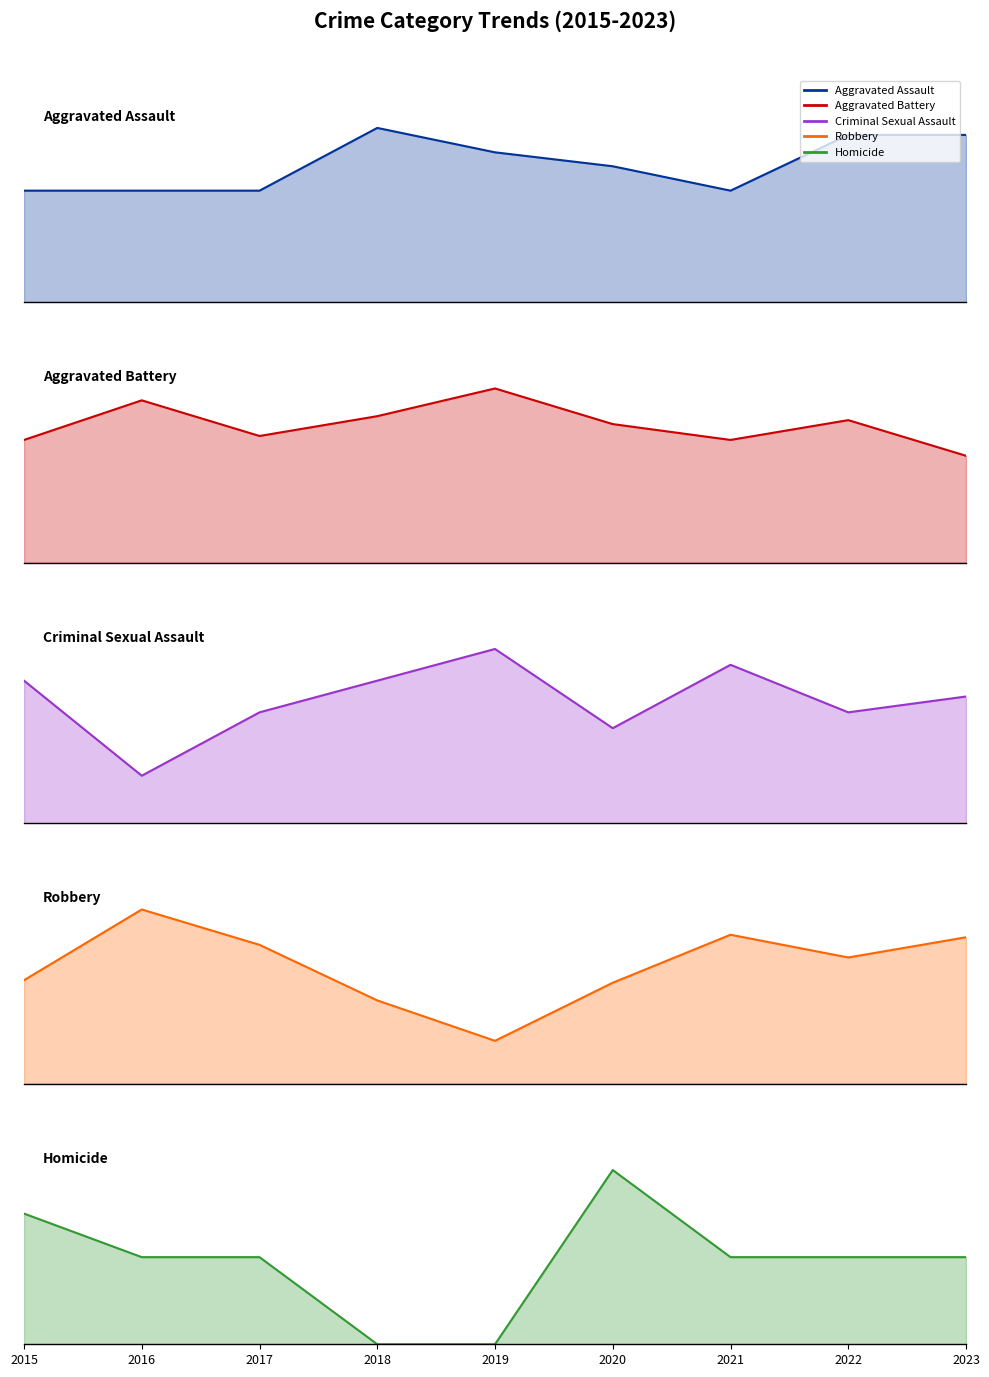

At which label does Homicide reach its minimum?

2018